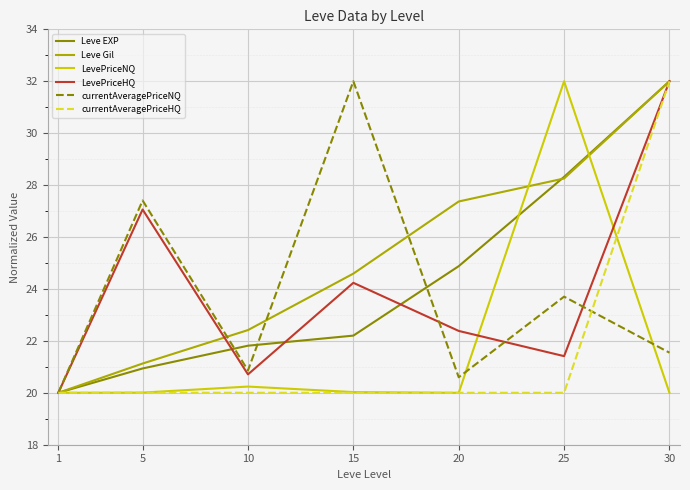

Which series has the largest total across all categories?

Leve Gil